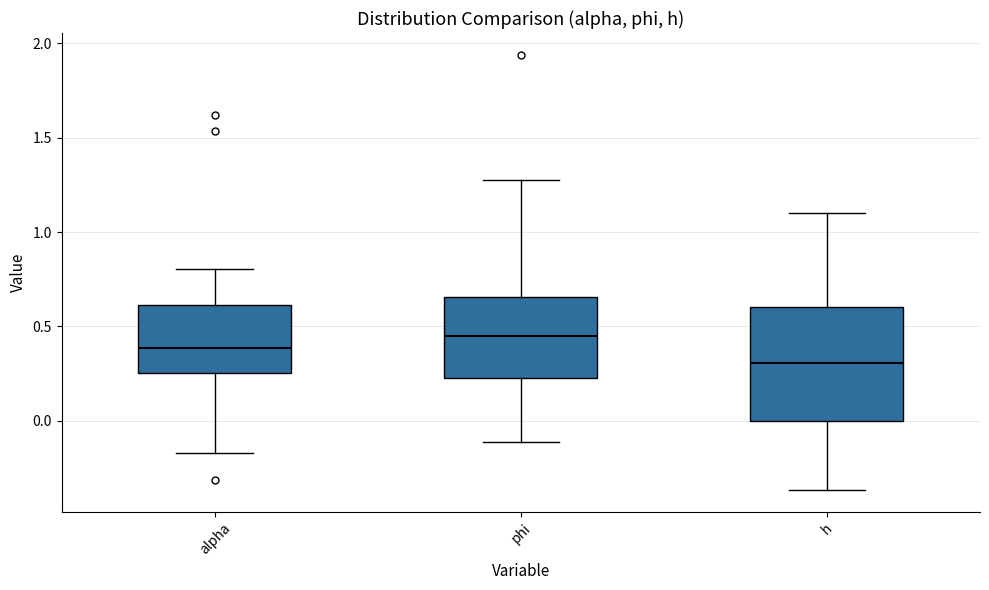

Which box has the lowest median line?

h